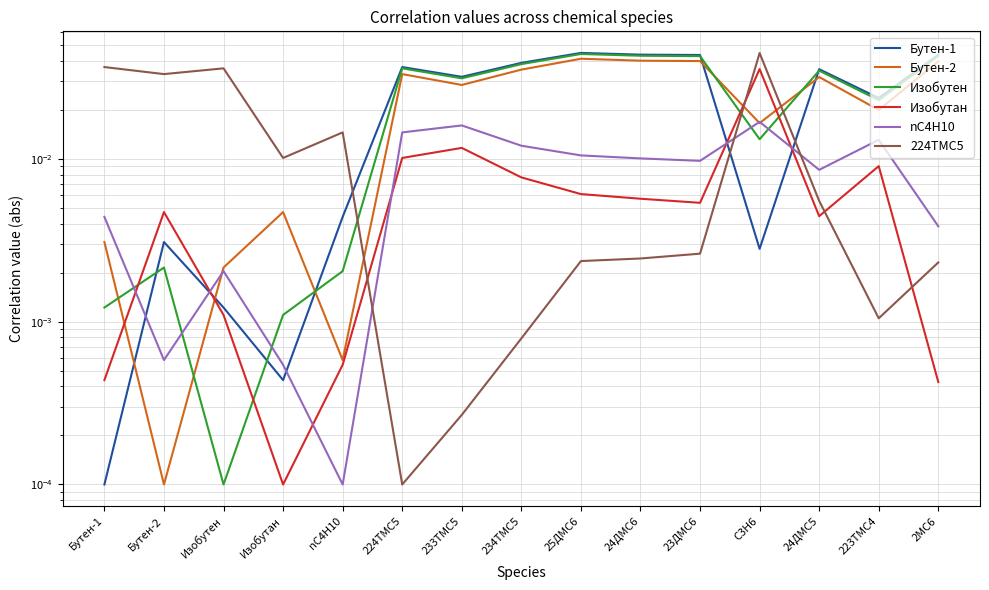

At 2MC6, list the series in order from smallest to largest.

Изобутан, 224TMC5, nC4H10, Бутен-2, Изобутен, Бутен-1